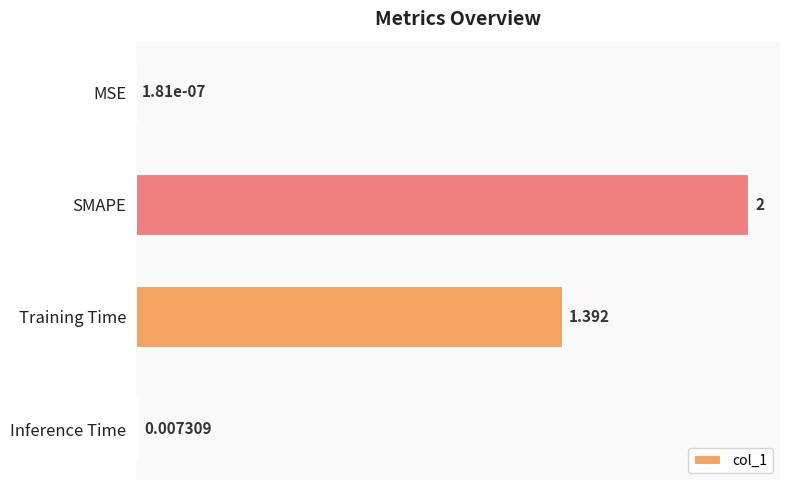

Which category has the highest value across all series?

SMAPE